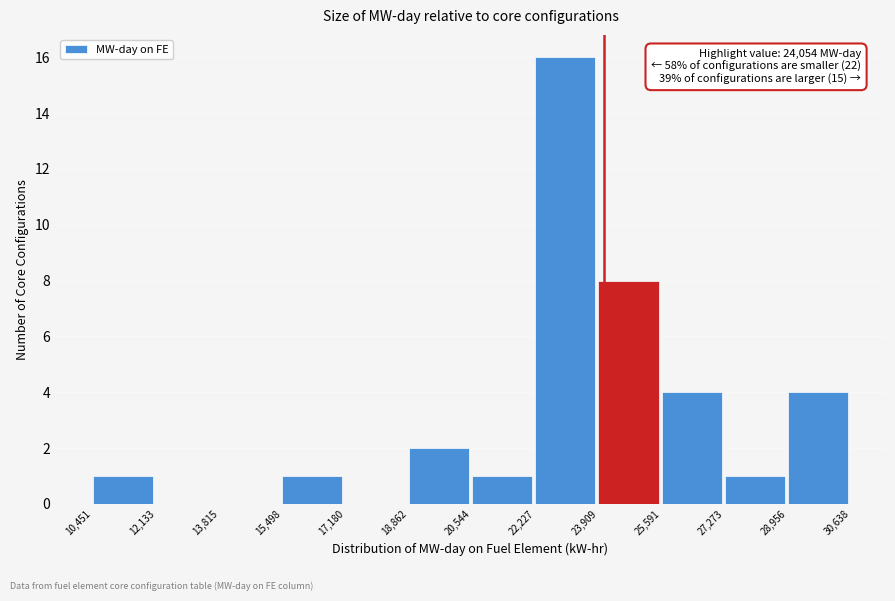

Over which range of the x-axis is the bar tallest?

22,227 to 23,909